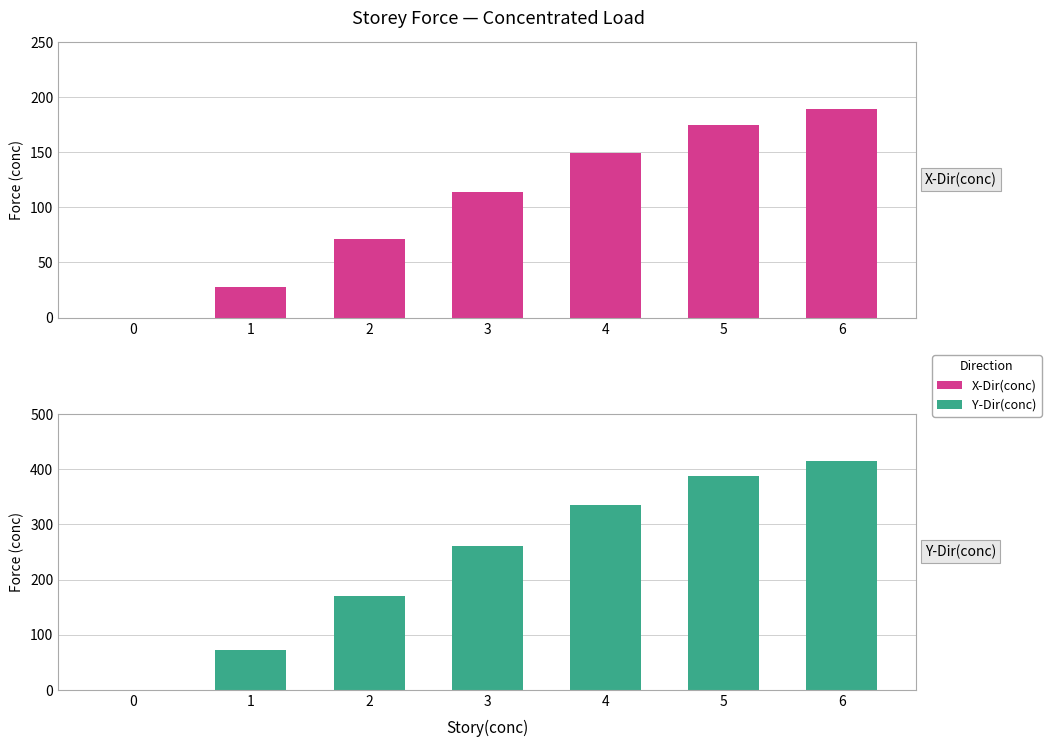

Which series has the largest total across all categories?

Y-Dir(conc)